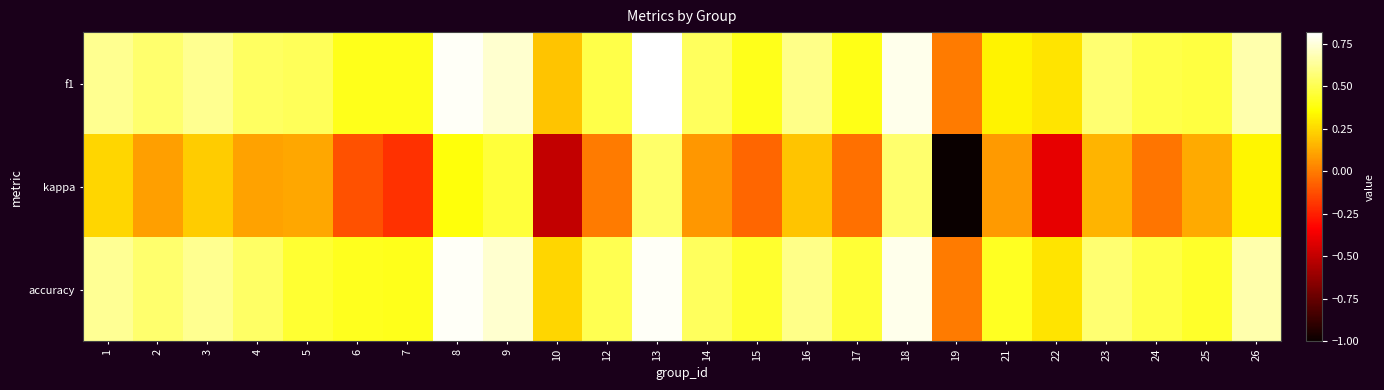

Which series has the widest spread of values?

kappa